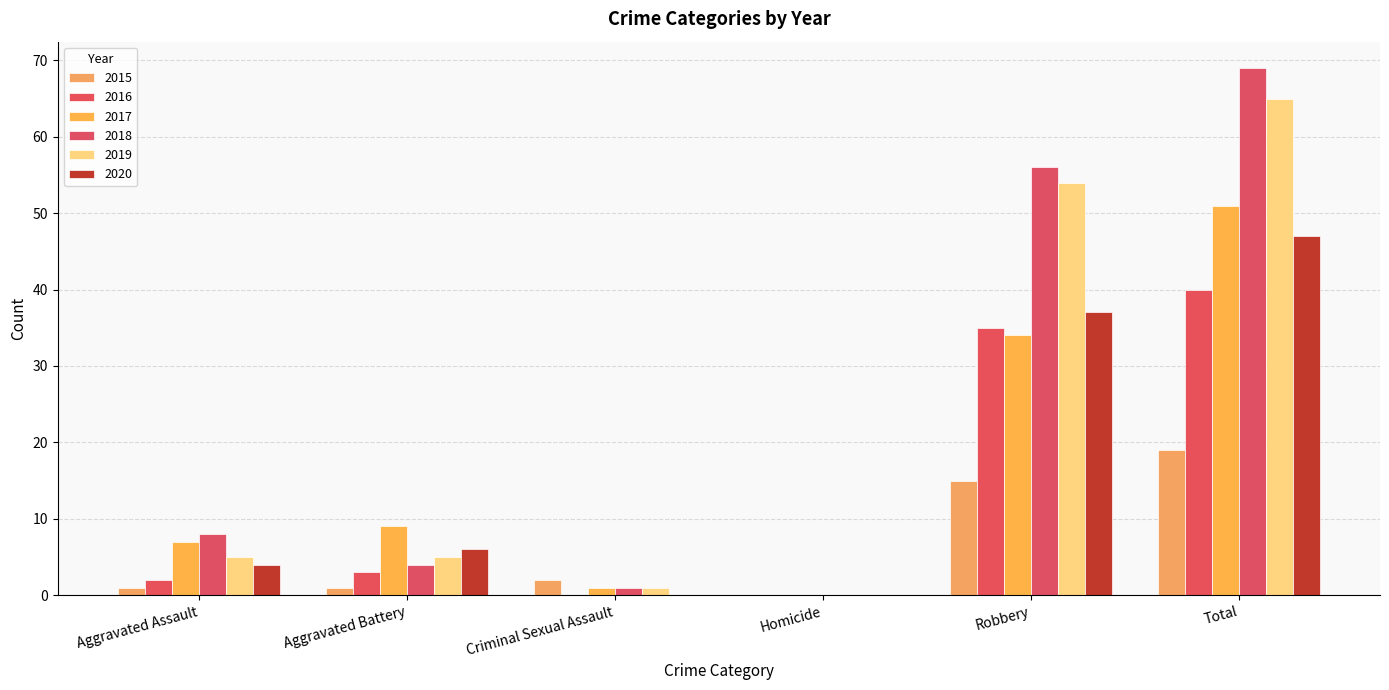

Count the number of categories in the chart.

6